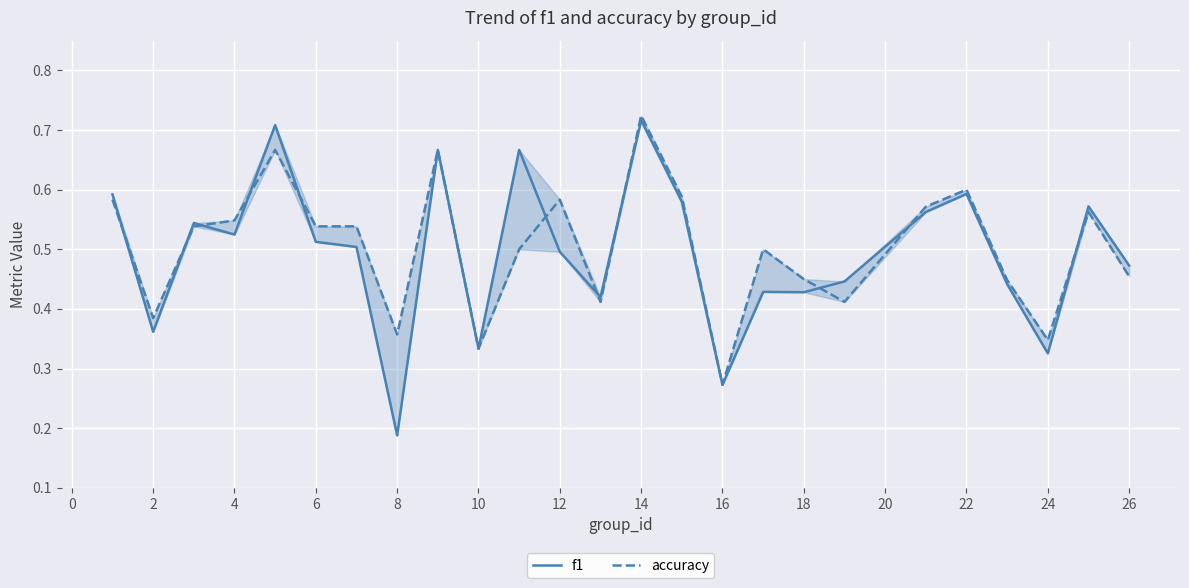

What is the sum of all accuracy values?

12.6